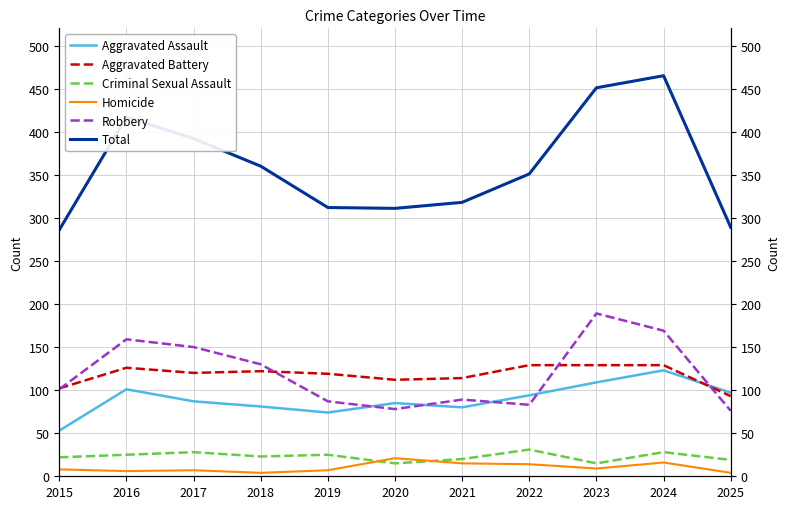

Read the Aggravated Battery value at 2022, to the nearest 5.

130